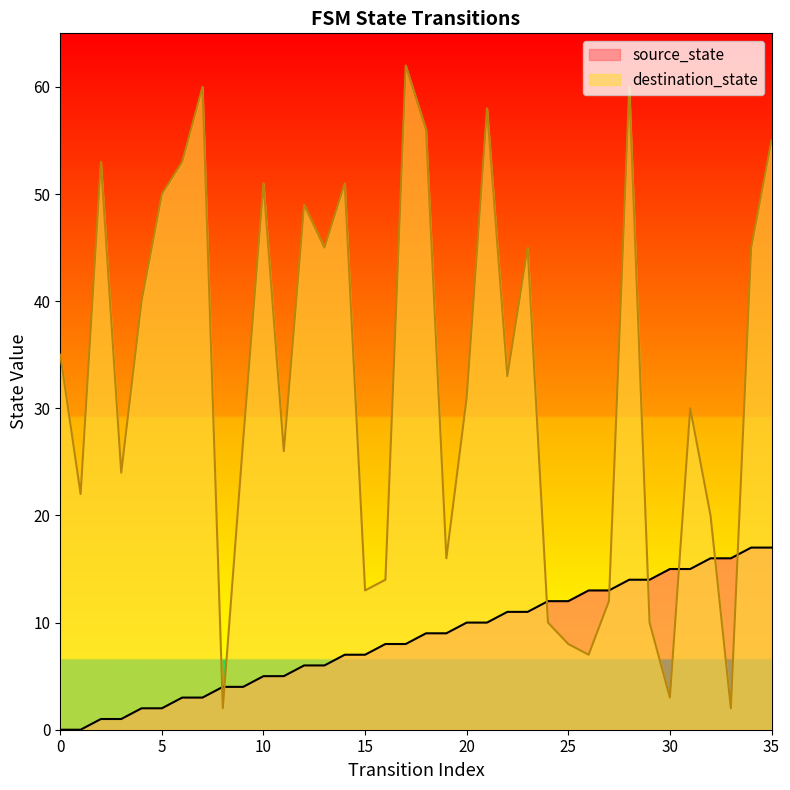

What is the sum of the source_state values at 26 and 9?

17